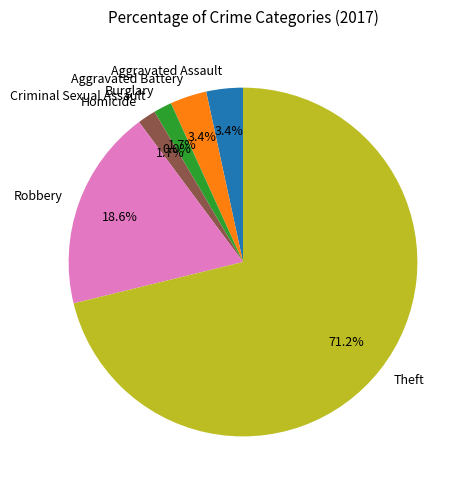

What percentage is the Robbery slice, to the nearest percent?

19%